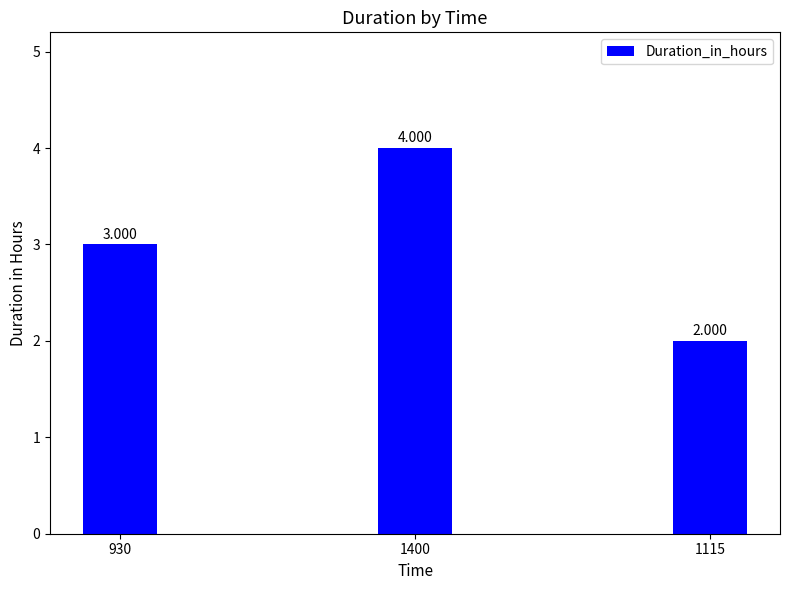

What position from the left is 930?

1